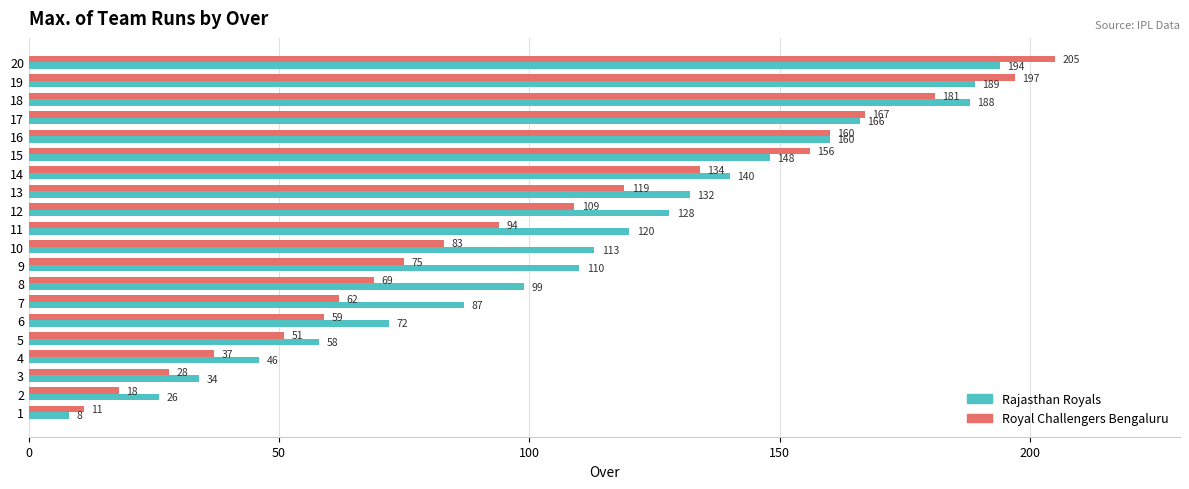

Is it true that Royal Challengers Bengaluru equals 8 at 2?

False